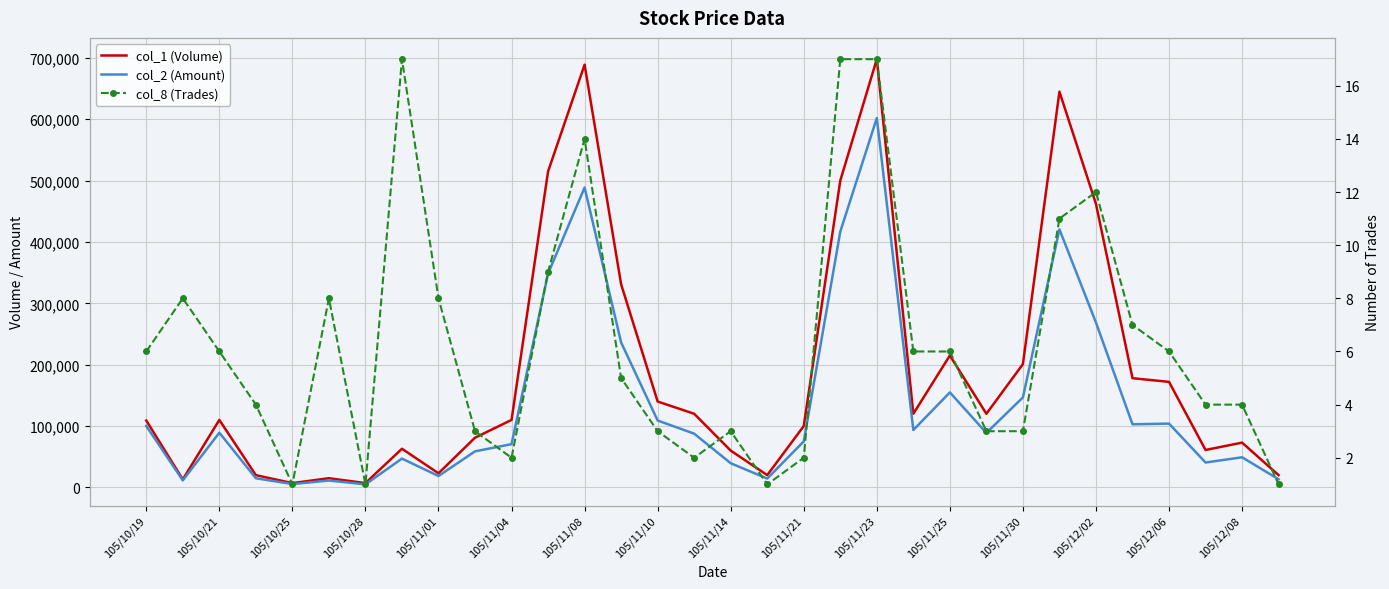

List the series in order of their overall mean, highest first.

col_1 (Volume), col_2 (Amount), col_8 (Trades)